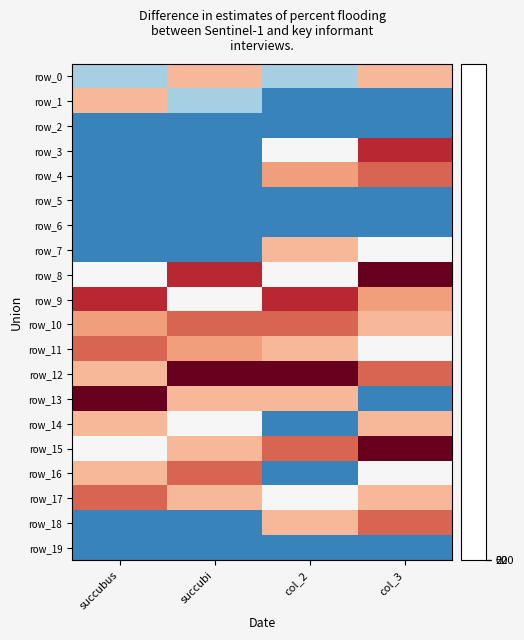

Reading left to right, extract all data points from this chart.

row_0: -6.6	6.7	-6.6	6.7
row_1: 6.7	-6.6	-13.3	-13.3
row_2: -13.3	-13.3	-13.3	-13.3
row_3: -13.3	-13.3	0.0	15.0
row_4: -13.3	-13.3	8.3	11.7
row_5: -13.3	-13.3	-13.3	-13.3
row_6: -13.3	-13.3	-13.3	-13.3
row_7: -13.3	-13.3	6.7	0.0
row_8: 0.0	15.0	0.0	20.0
row_9: 15.0	0.0	15.0	8.3
row_10: 8.3	11.7	11.7	6.7
row_11: 11.7	8.3	6.7	0.0
row_12: 6.7	20.0	20.0	11.7
row_13: 20.0	6.7	6.7	-13.3
row_14: 6.7	0.0	-13.3	6.7
row_15: 0.0	6.7	11.7	20.0
row_16: 6.7	11.7	-13.3	0.0
row_17: 11.7	6.7	0.0	6.7
row_18: -13.3	-13.3	6.7	11.7
row_19: -13.3	-13.3	-13.3	-13.3